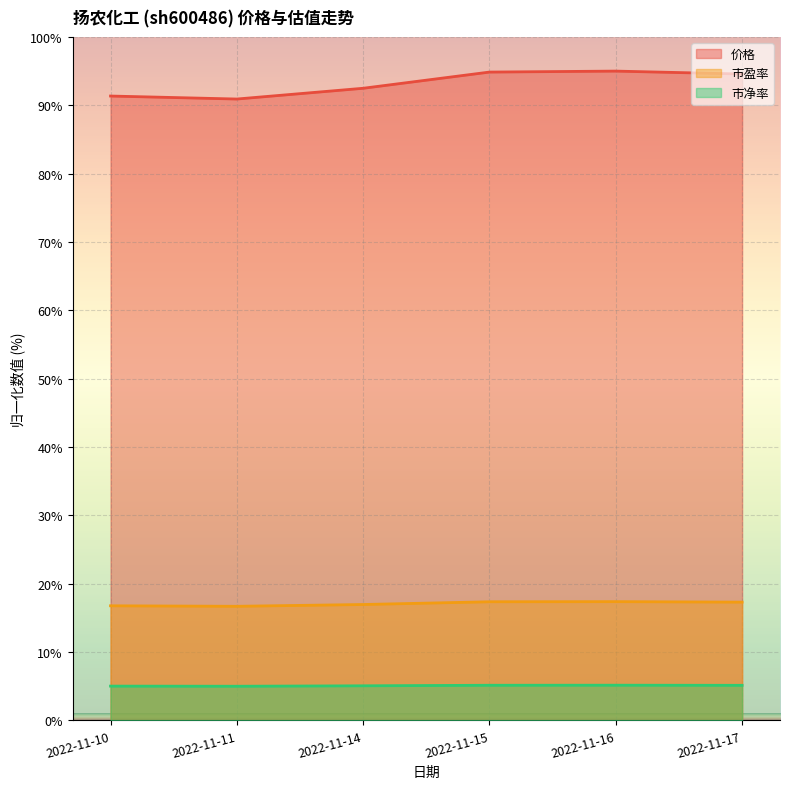

Where is the first local minimum for 价格?

2022-11-11